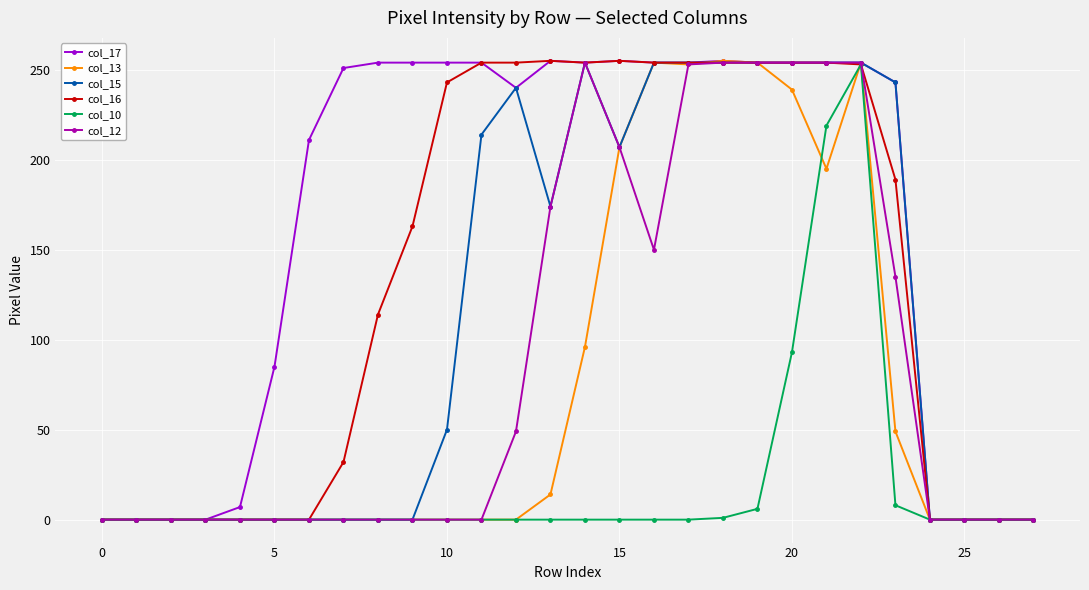

What is the average value of the col_12 series?

89